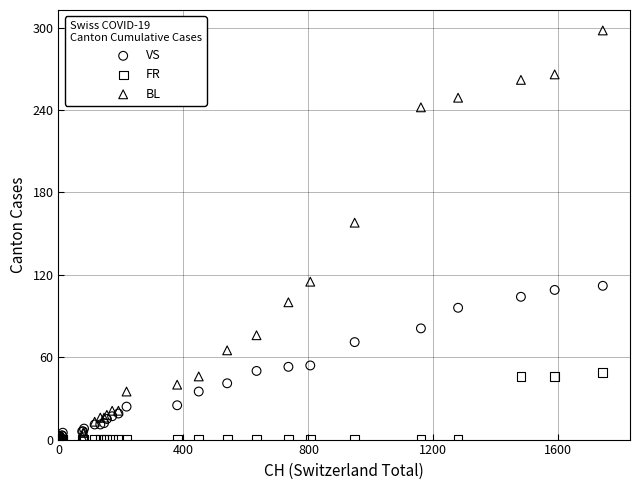

In the BL series, what Y value is closest to 149?

158